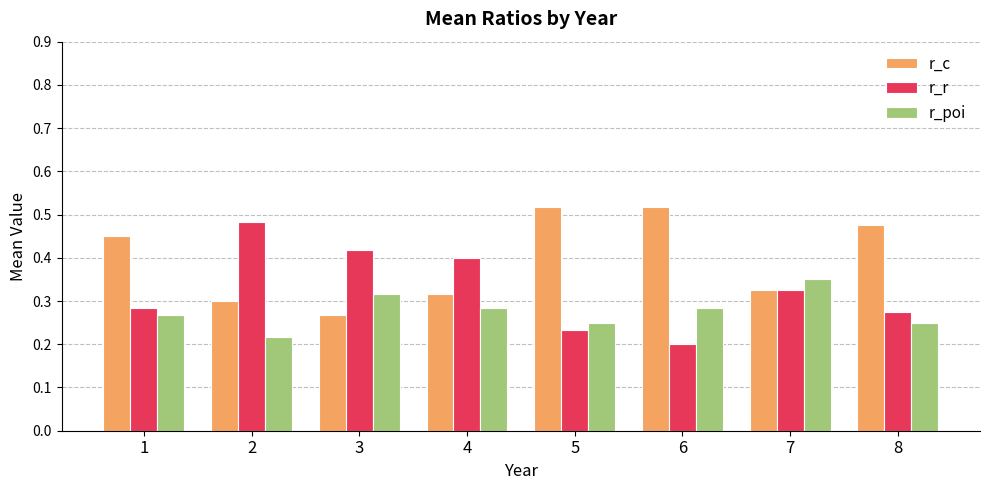

Does the chart contain stacked bars?

No